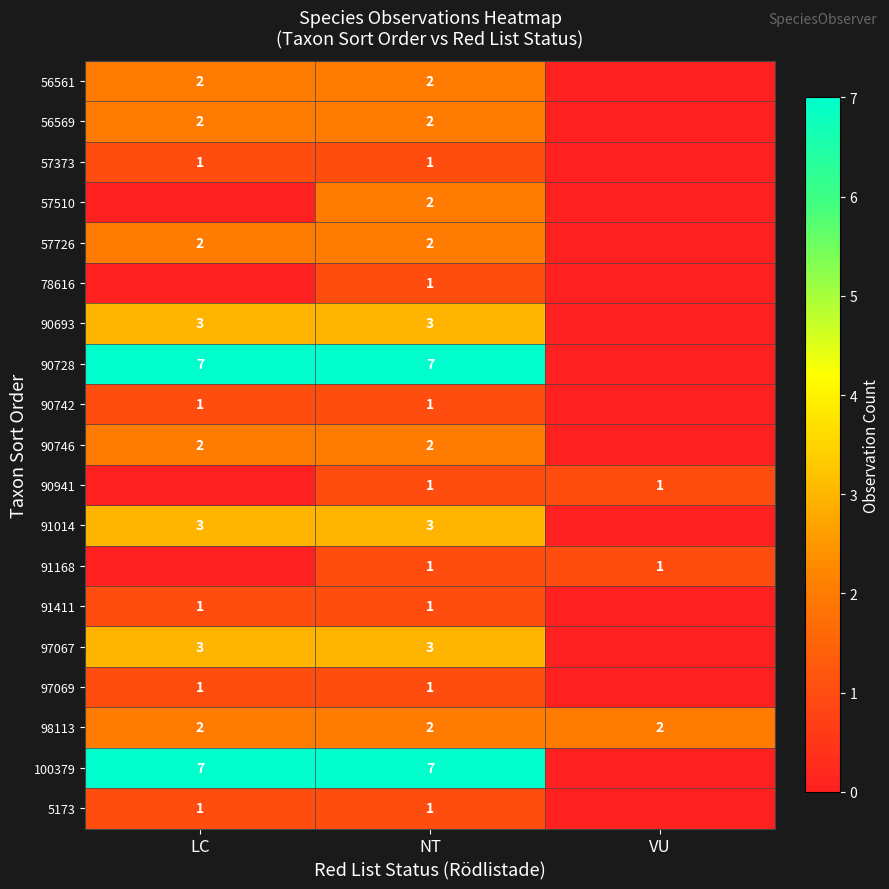

Is the value of 90746 at NT greater than the value of 97069 at NT?

Yes